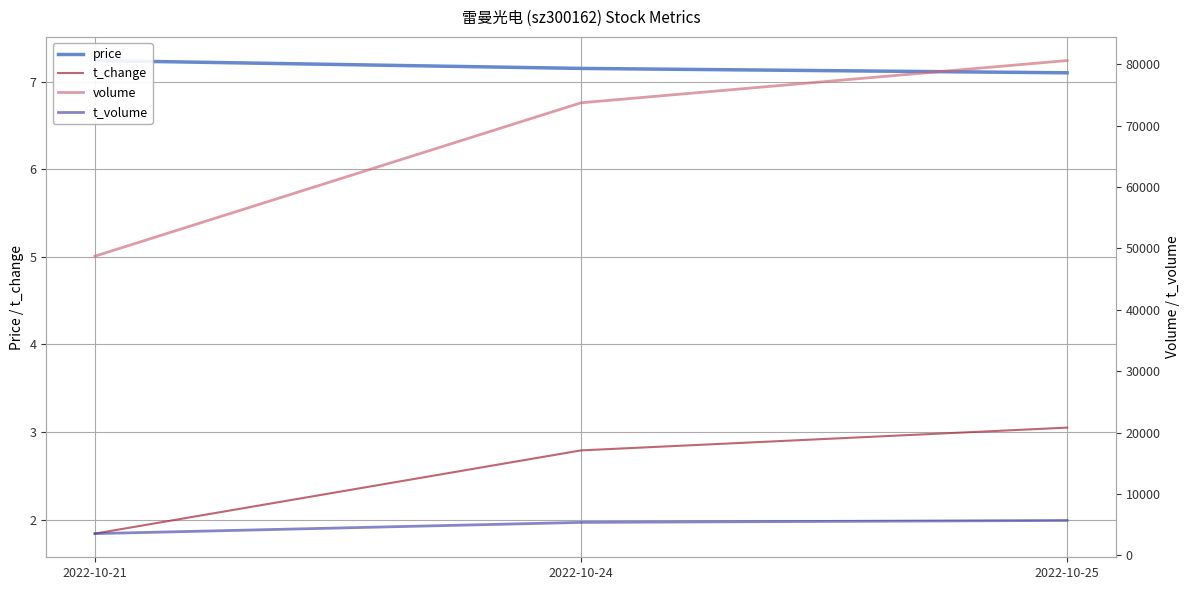

At which label does t_volume first exceed 5350?

2022-10-25